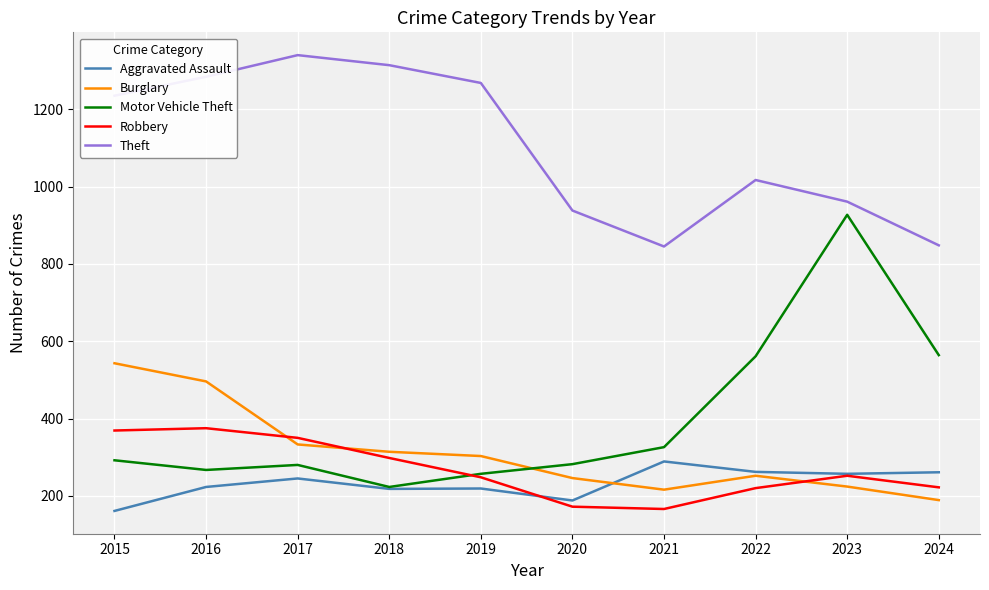

Between 2015 and 2017, which series saw the biggest shift?

Burglary